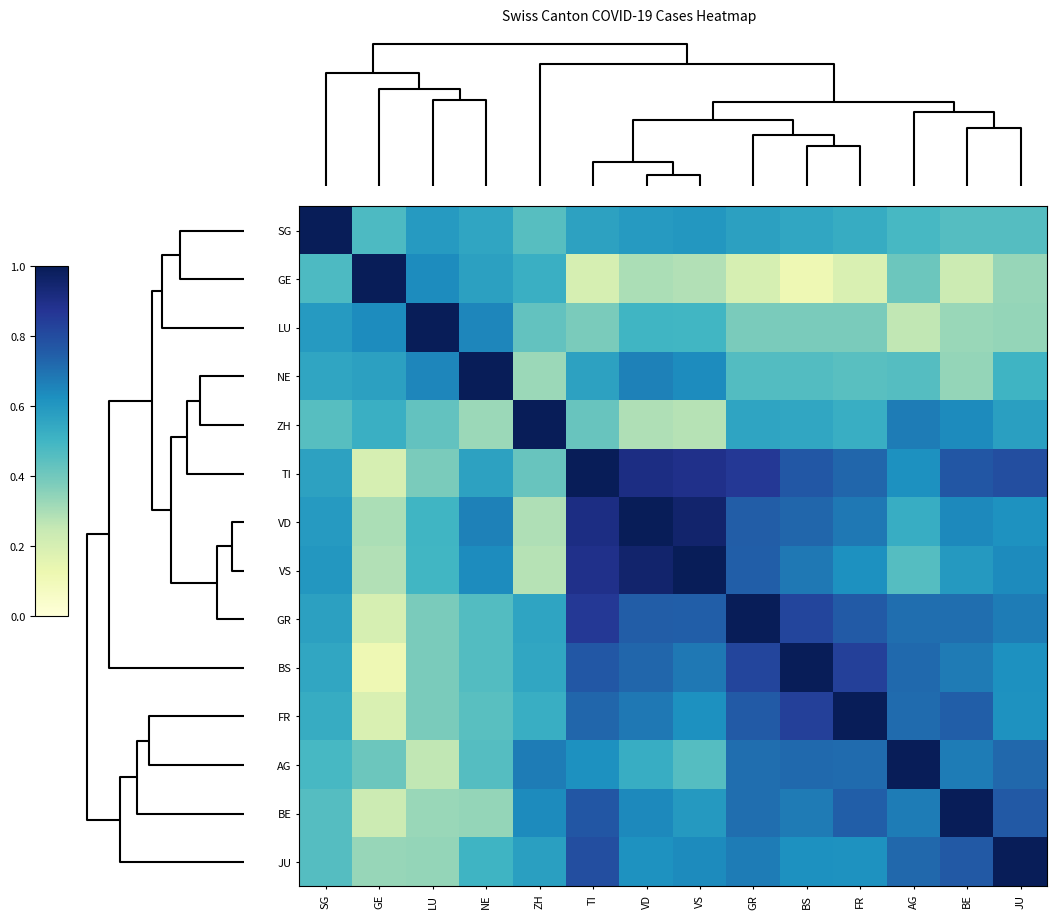

Which series has the largest range (max minus min)?

GE